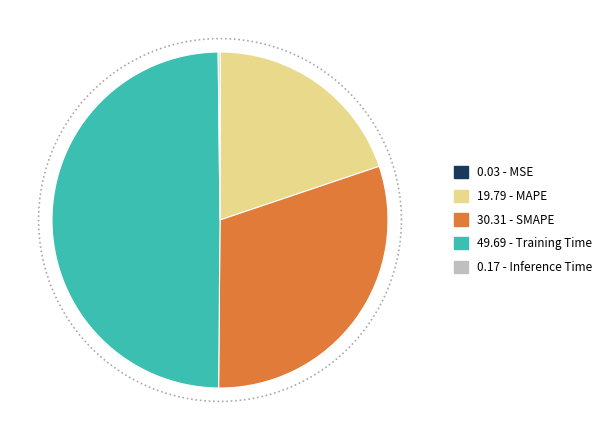

How many segments does this pie chart have?

5